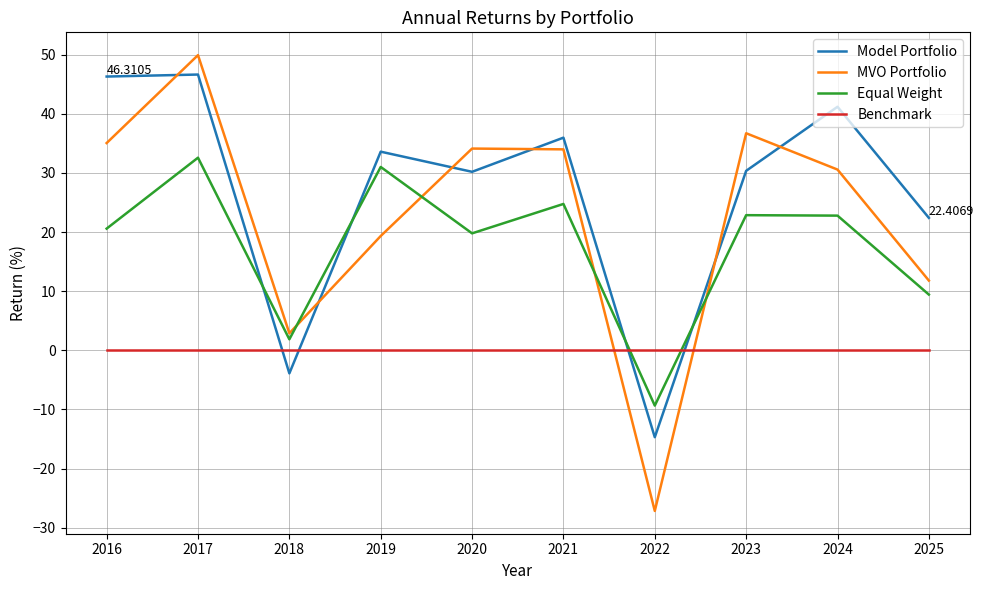

Does the chart have visible grid lines?

Yes